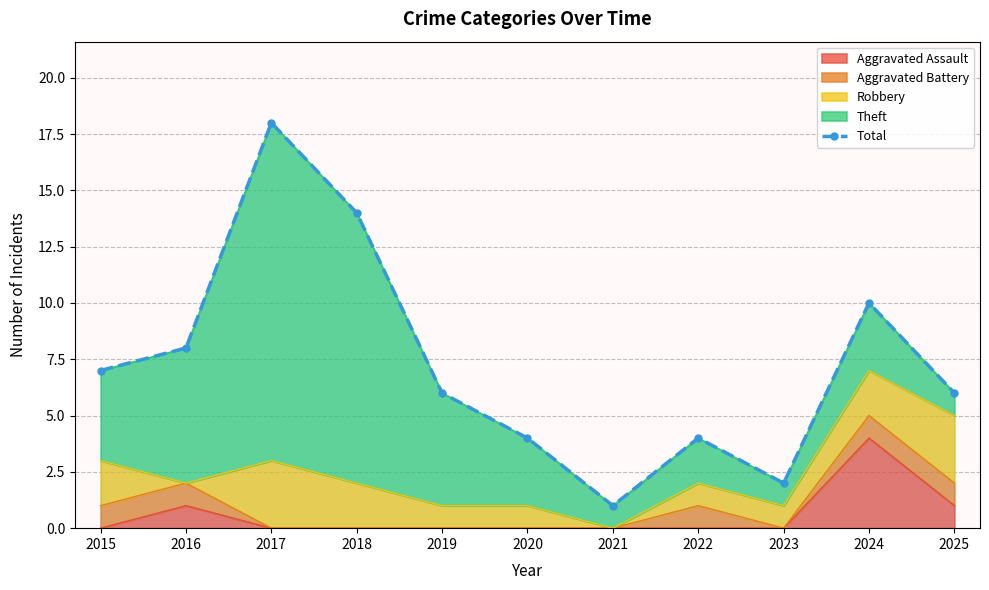

Rank the categories by value from highest to lowest.

2017, 2018, 2024, 2016, 2015, 2019, 2025, 2020, 2022, 2023, 2021